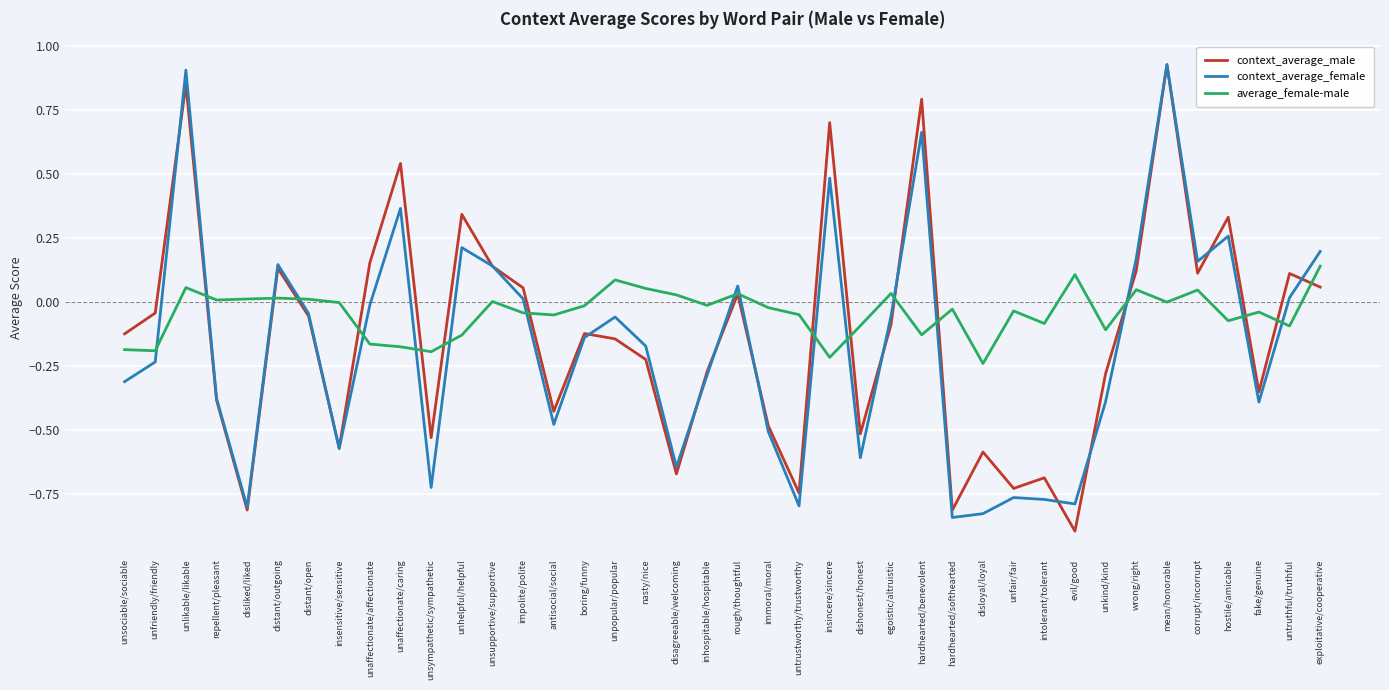

Does the chart have visible grid lines?

Yes